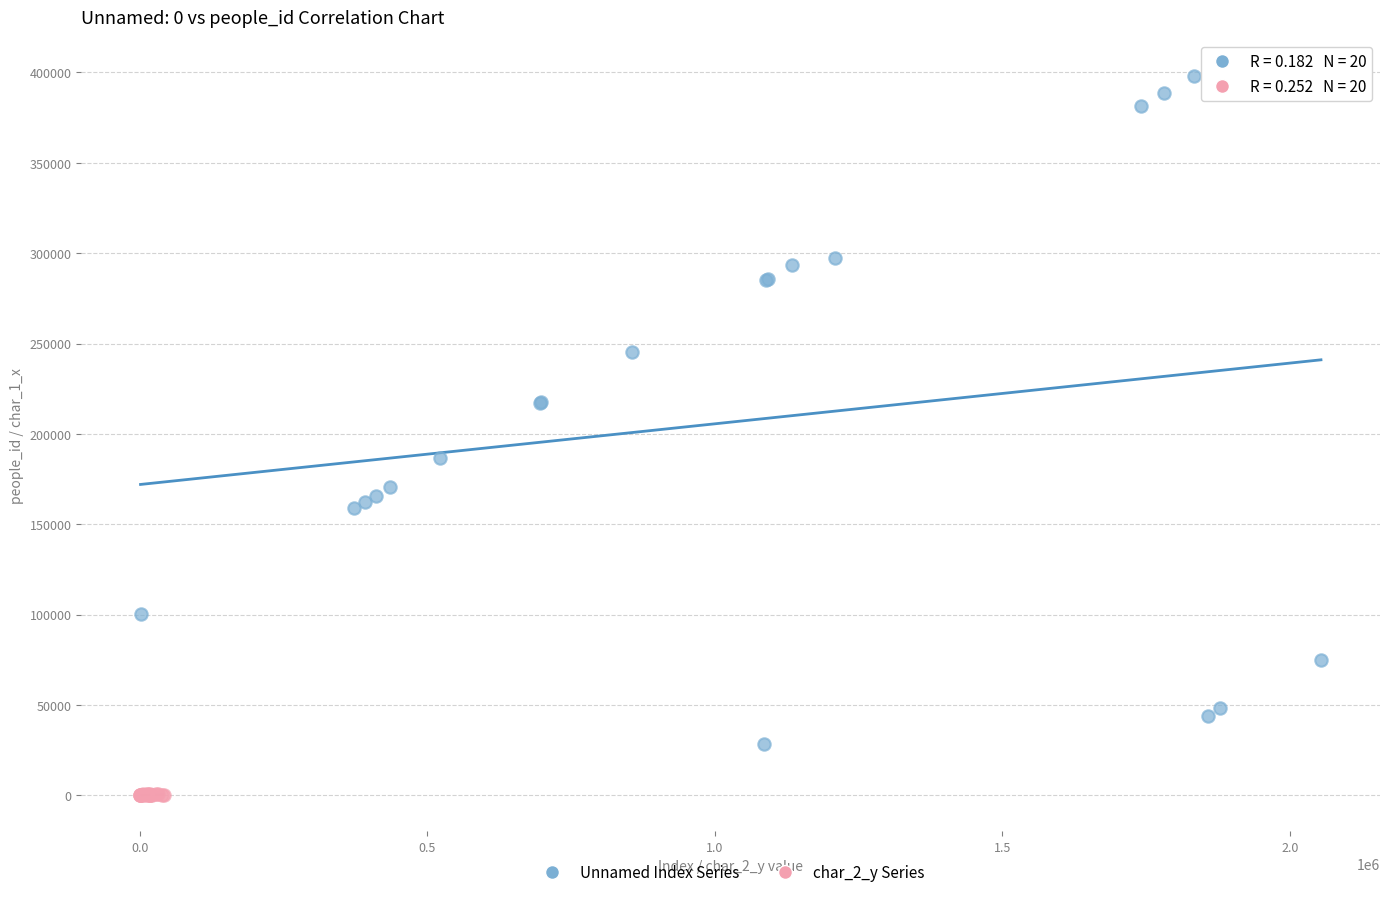

Which series has the largest Y range (max minus min)?

Unnamed Index Series